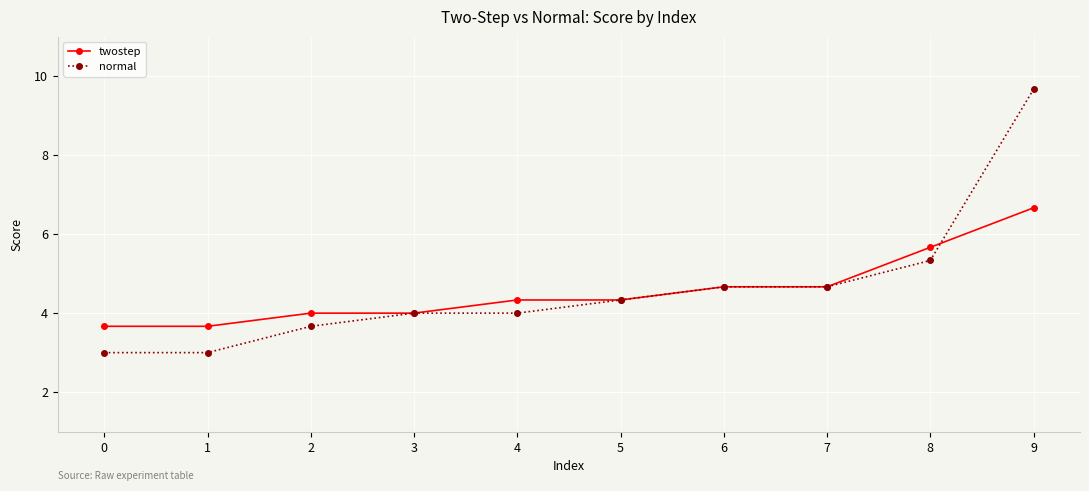

Is the value of normal at 4 greater than the value of twostep at 5?

No